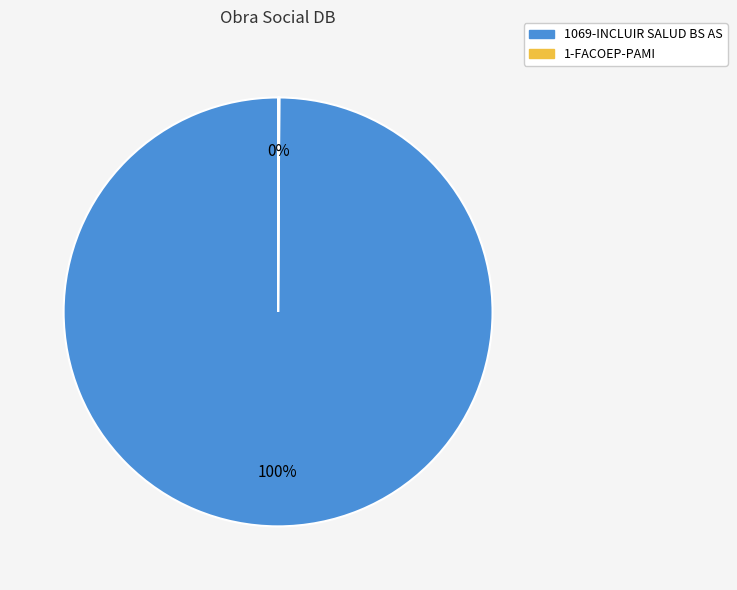

What percentage is the 1069-INCLUIR SALUD BS AS slice, to the nearest percent?

100%